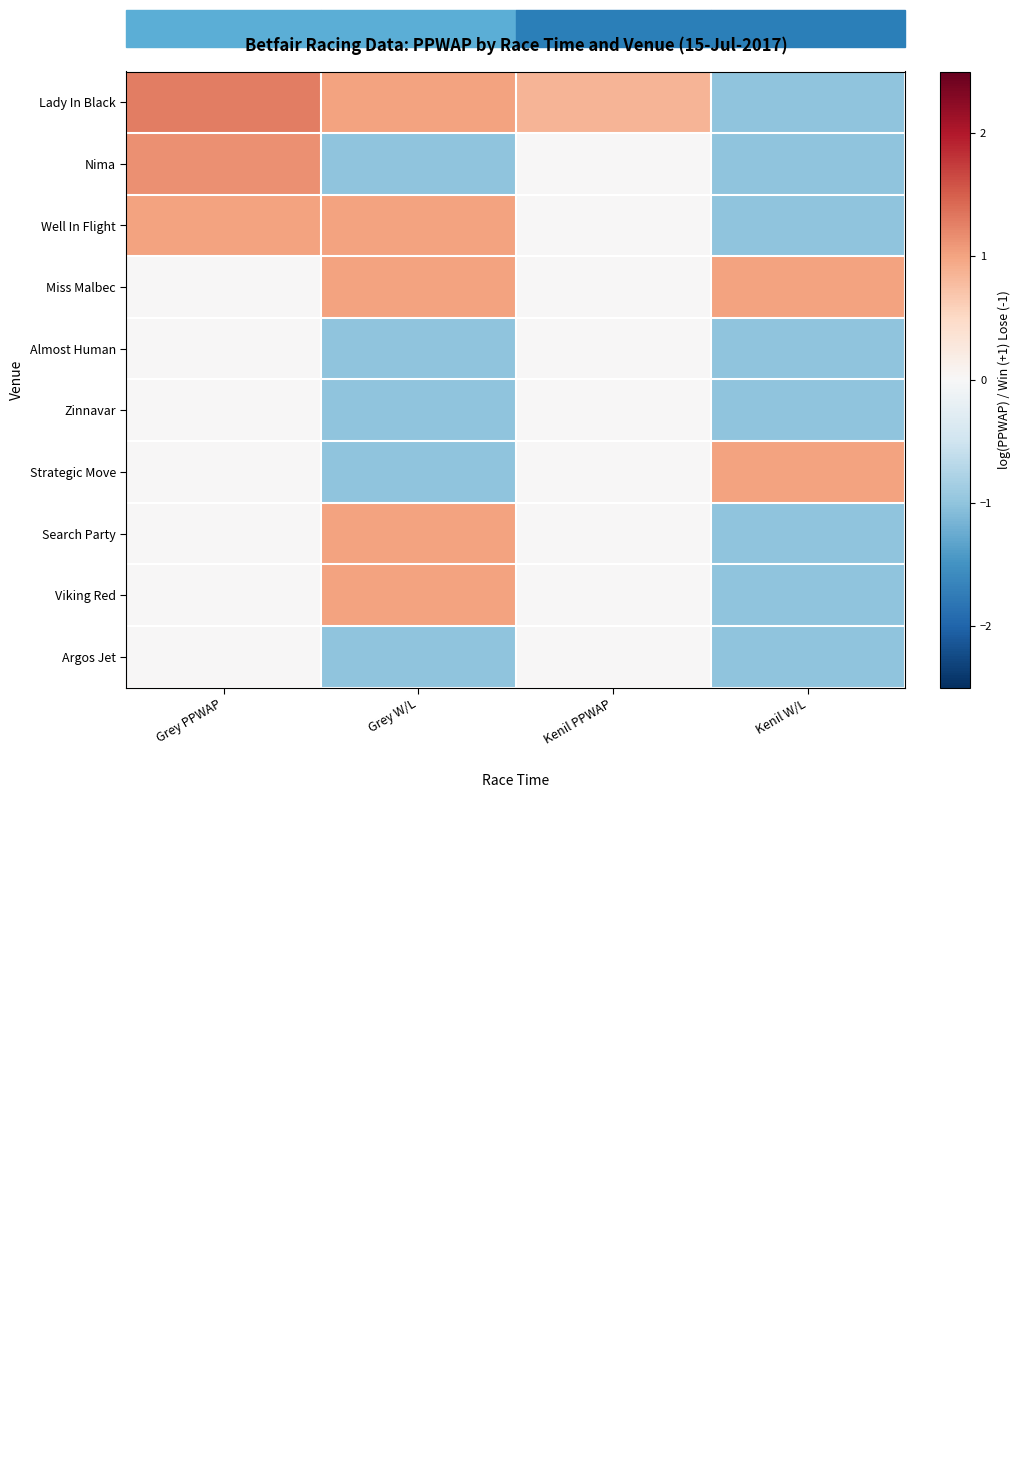

List the series in order of their peak value, highest first.

Lady In Black, Nima, Well In Flight, Miss Malbec, Strategic Move, Search Party, Viking Red, Almost Human, Zinnavar, Argos Jet